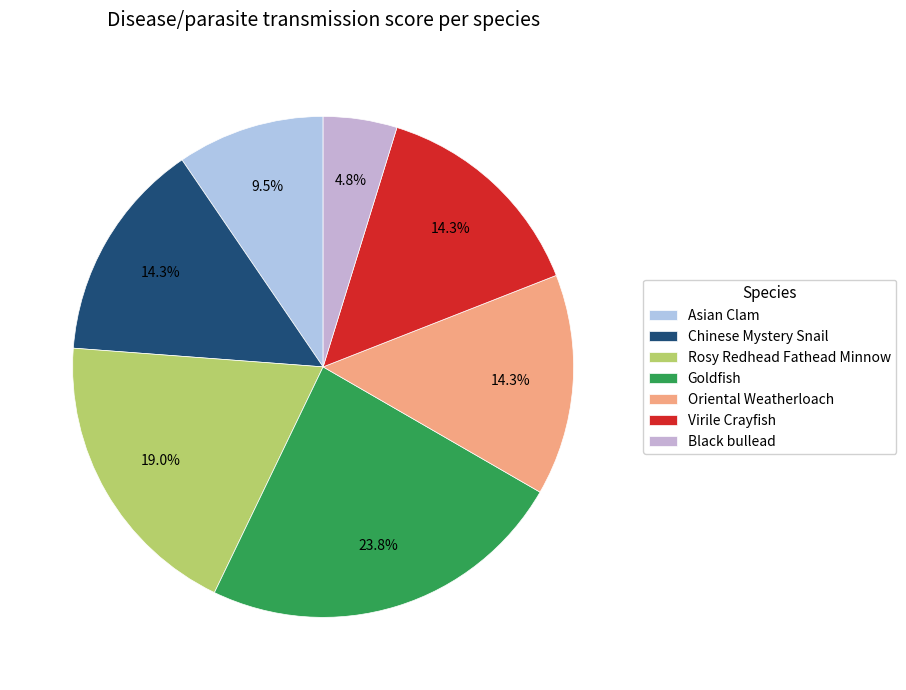

Do Virile Crayfish and Oriental Weatherloach together represent more than half of the pie?

No